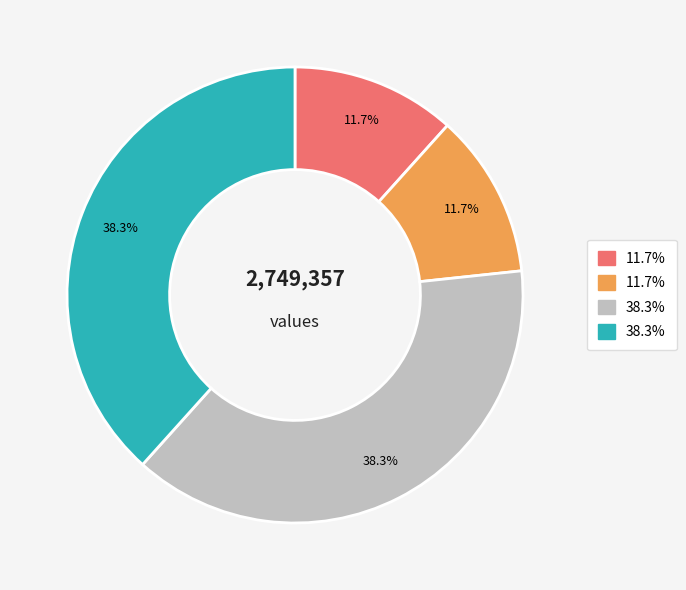

Does any single category account for the majority?

No